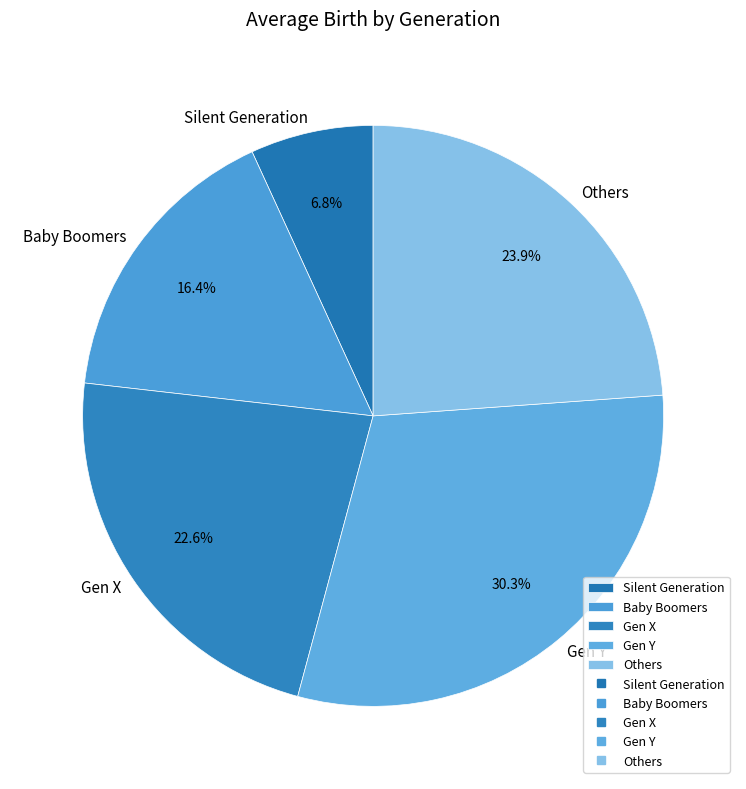

Combined, do Gen Y and Others account for over 50%?

Yes